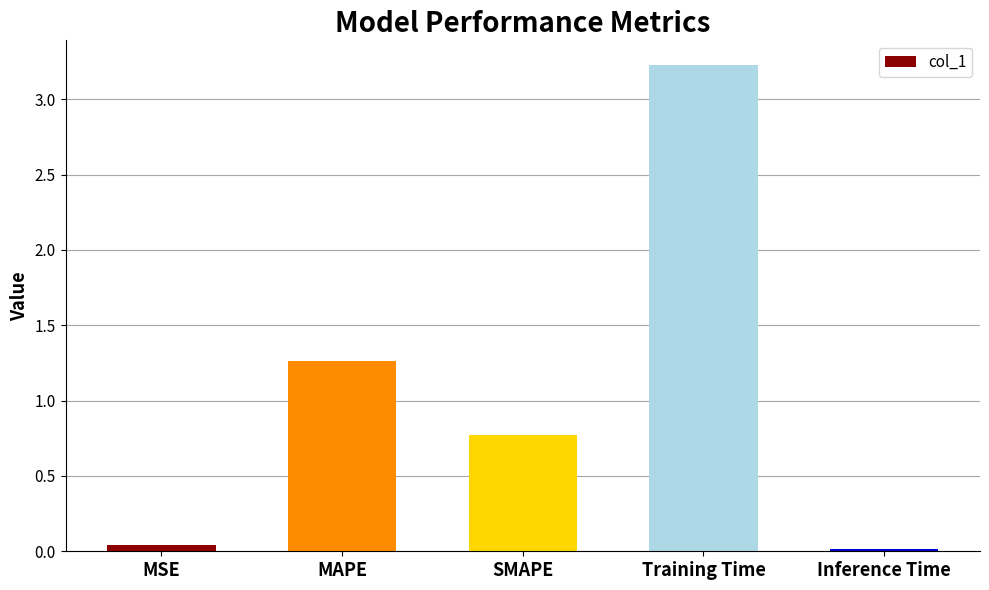

What is the difference between the values at MAPE and Training Time?

2.0